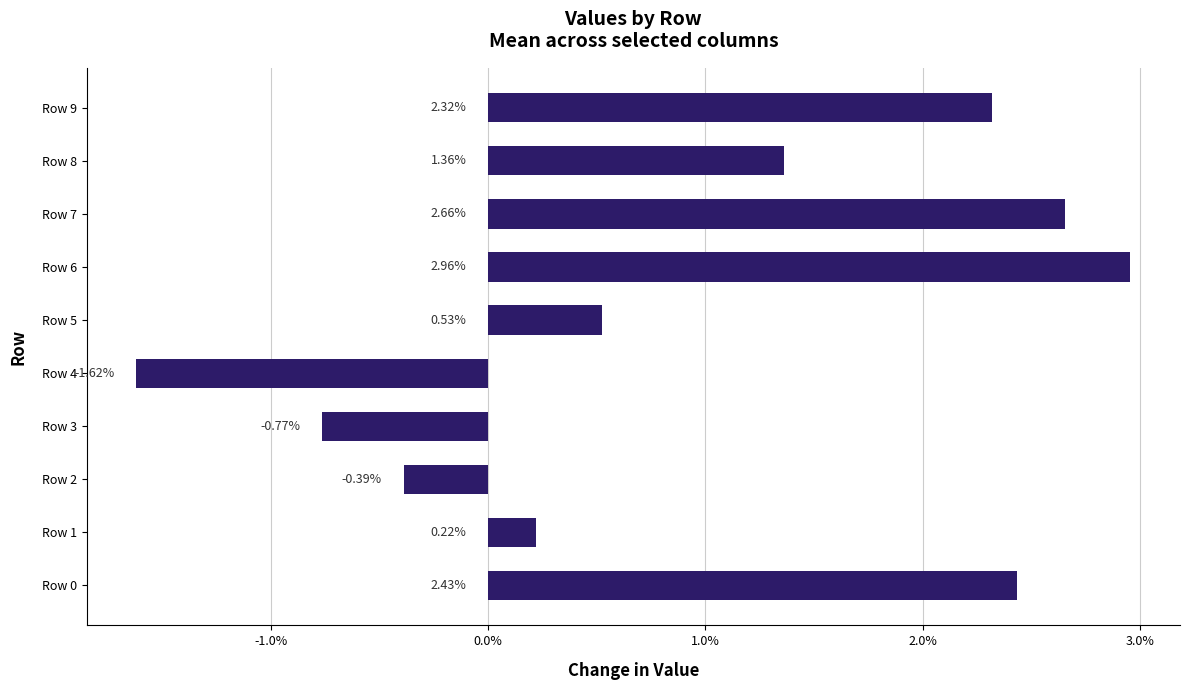

Does the chart contain any negative values?

Yes